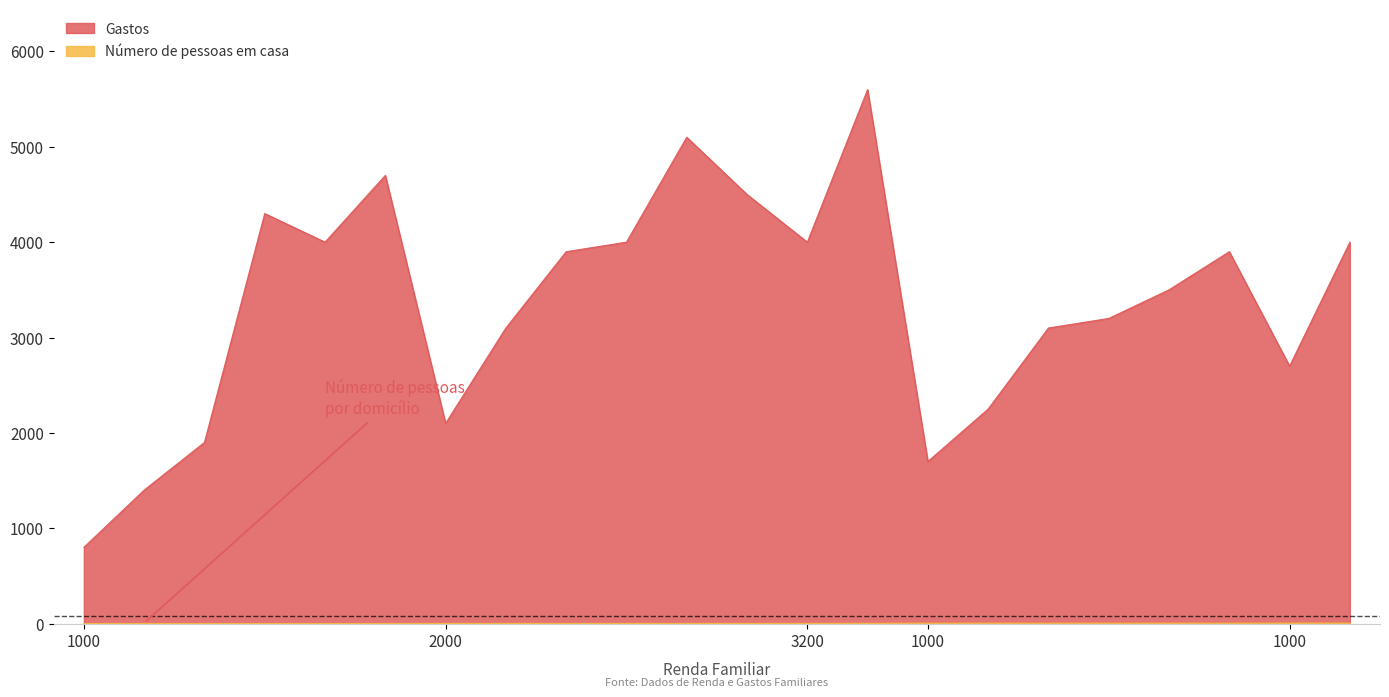

True or false: Número de pessoas em casa and Gastos intersect in this chart.

False